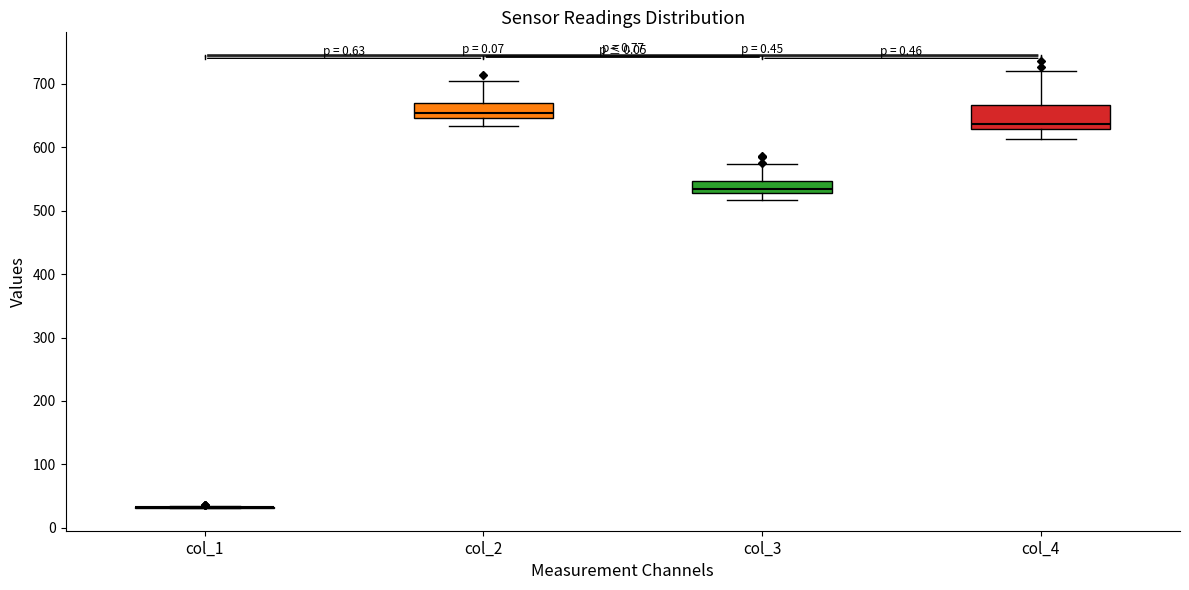

Where does the lower whisker of the box for col_3 end on the y-axis? The values are not printed on the chart, so give them approximately, as read against the axis.

520